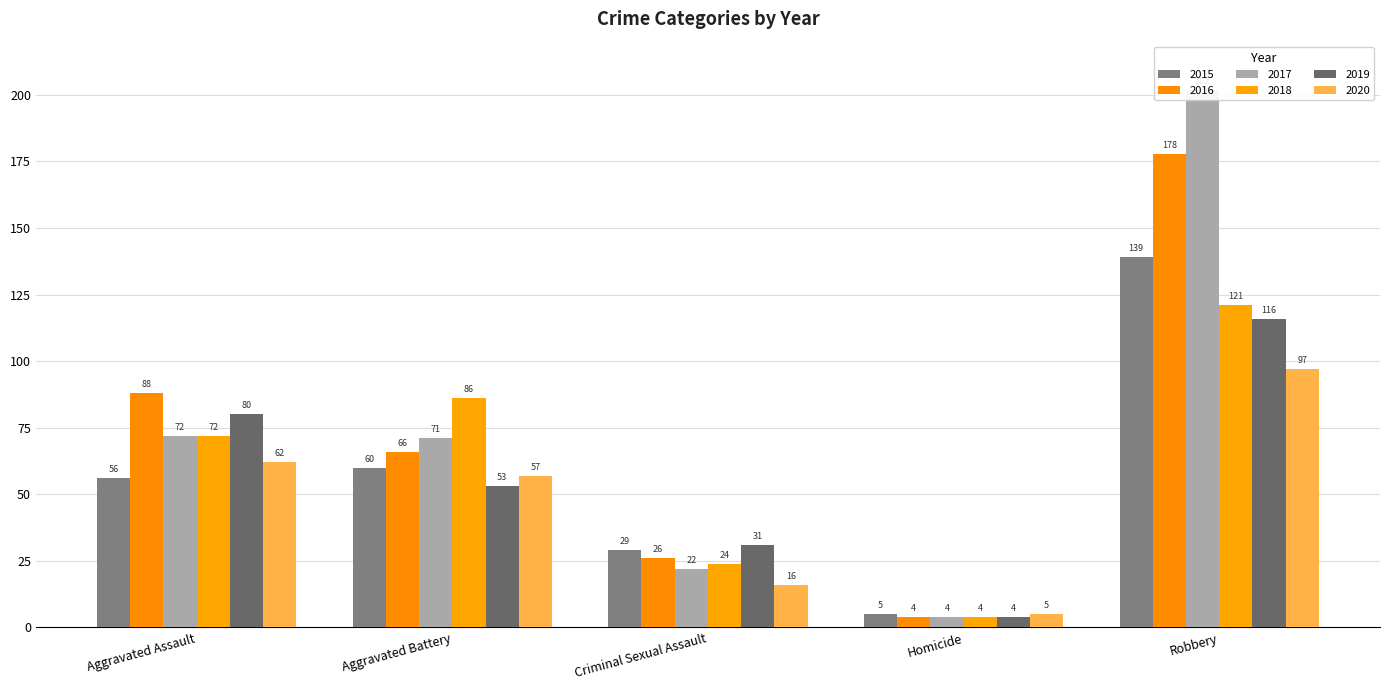

Which has a higher value, Aggravated Battery or Aggravated Assault?

Aggravated Battery